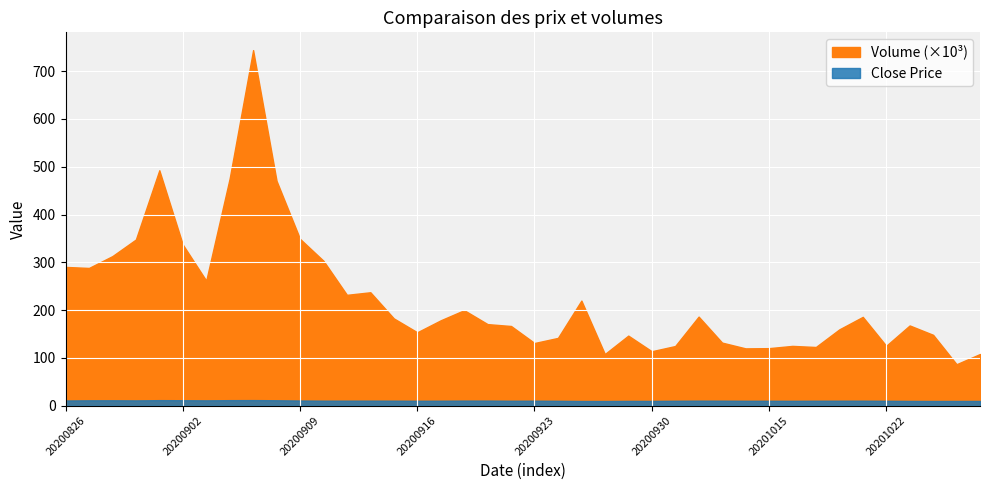

Rank the series by their maximum value, from lowest to highest.

close, vol